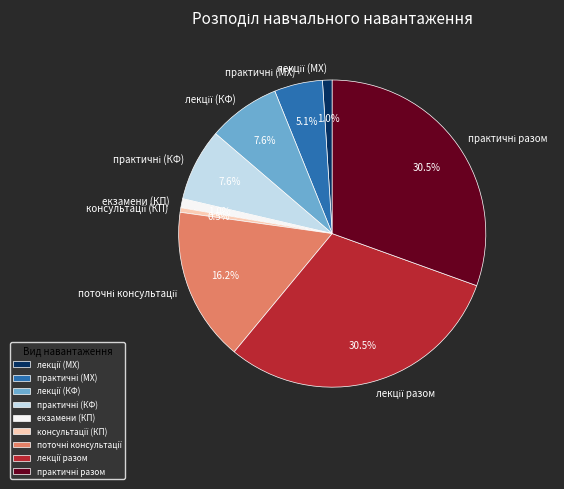

True or false: екзамени (КП) accounts for 9% of the total.

False